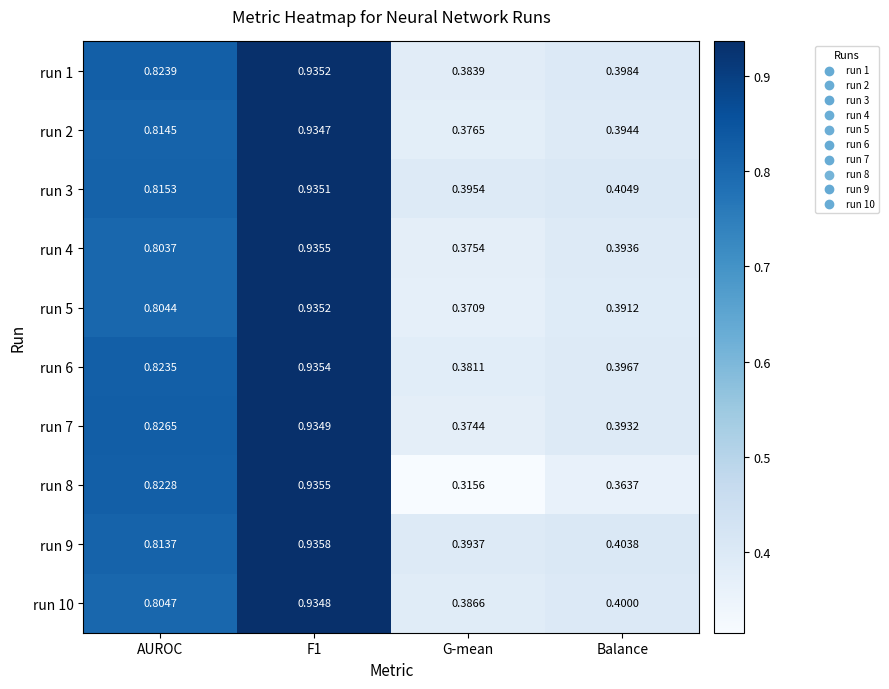

Which label corresponds to the largest value in the chart?

F1